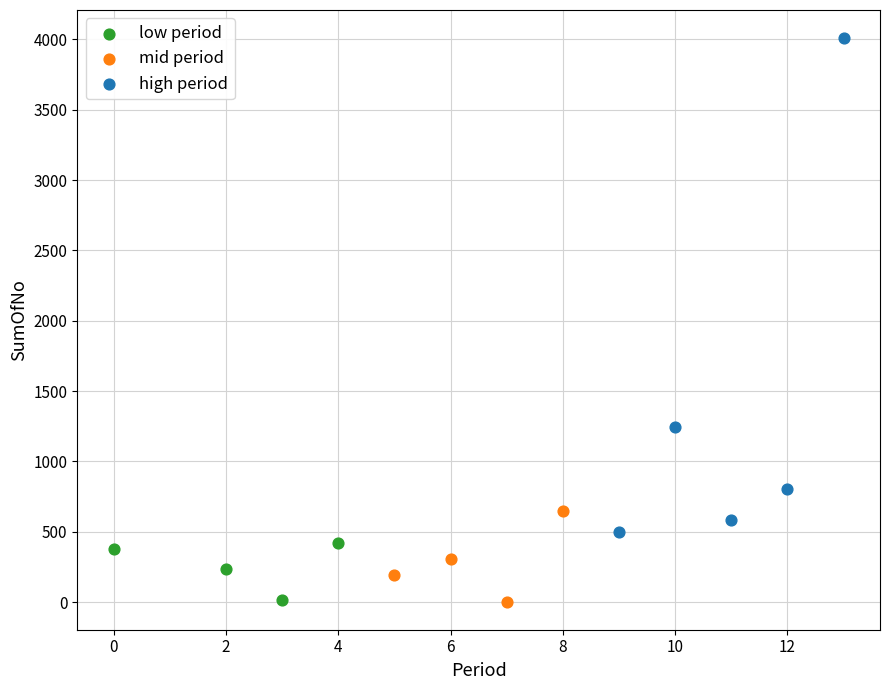

Which series has the widest spread of Y values?

high period